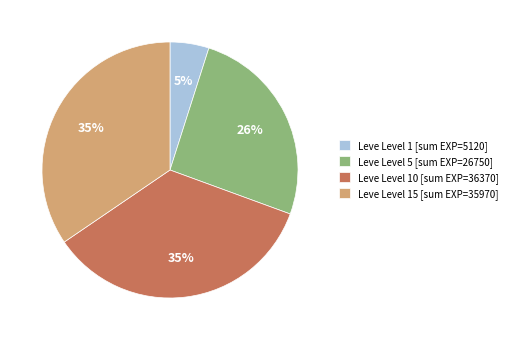

Does Leve Level 10 [sum EXP=36370] represent more than half of the total?

No